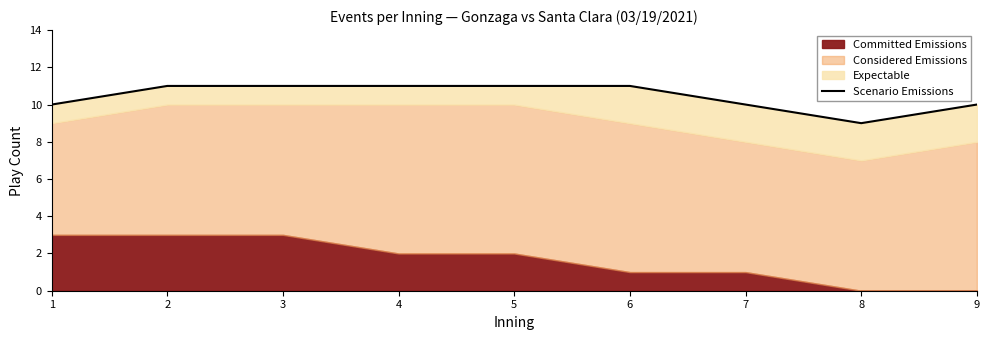

Reading left to right, transcribe all the data shown in this chart.

10	11	11	11	11	11	10	9	10